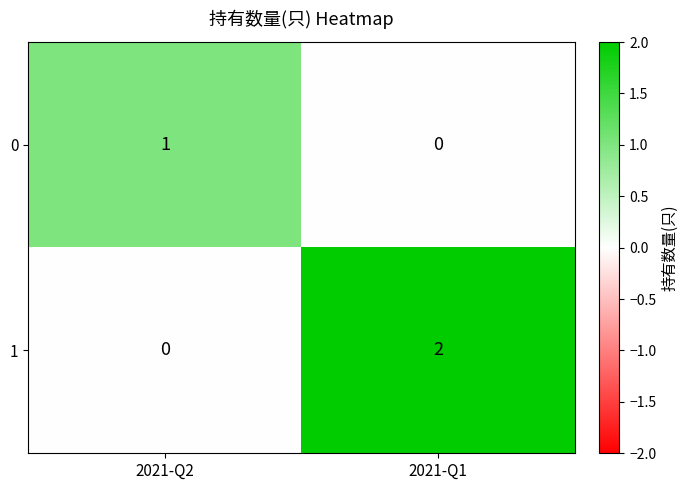

Which category has the highest value across all series?

2021-Q1